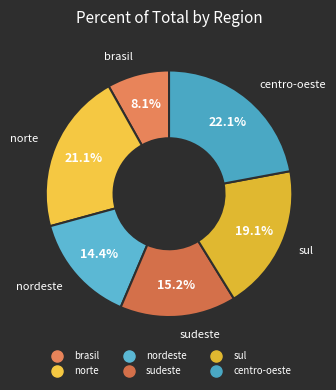

To the nearest percent, what is the difference between the largest and smallest slice percentages?

14%